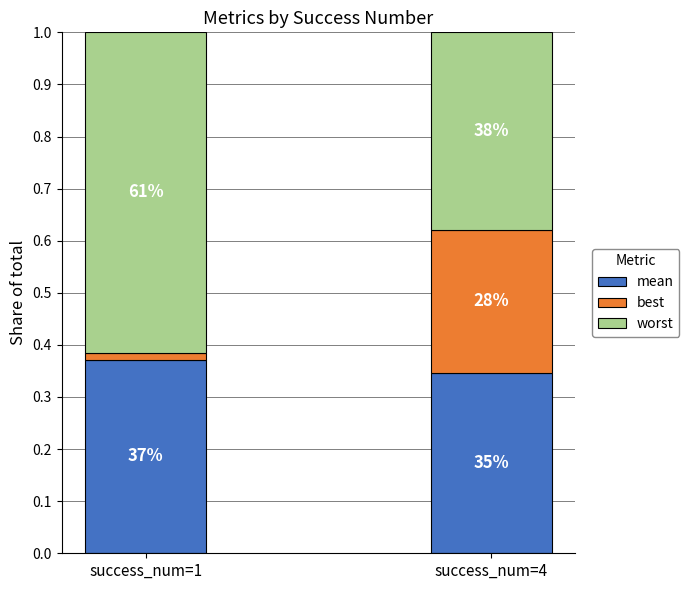

Does the chart contain any negative values?

No